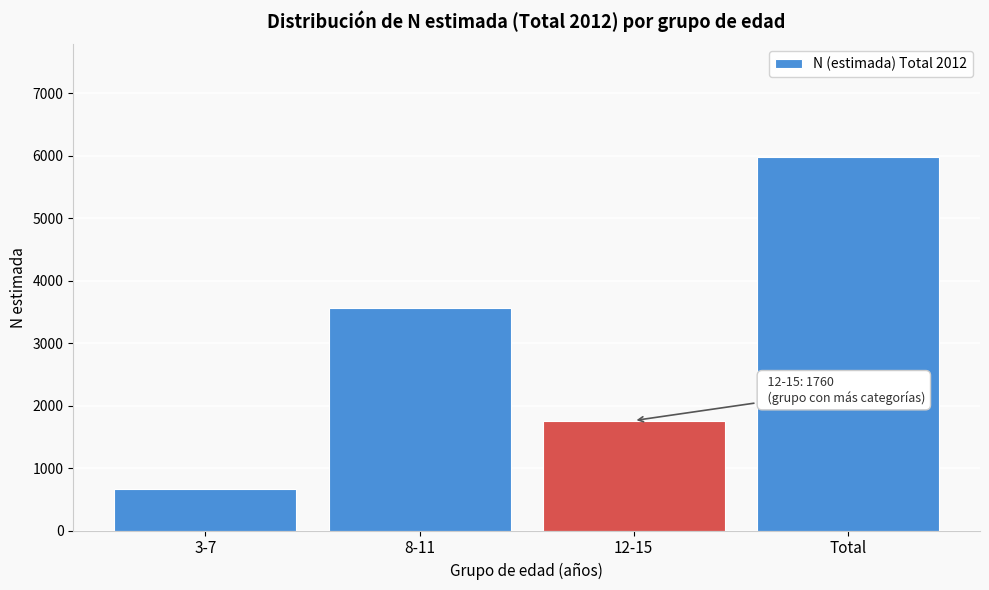

Reading left to right, list all the values displayed in this chart.

661	3568	1760	5989